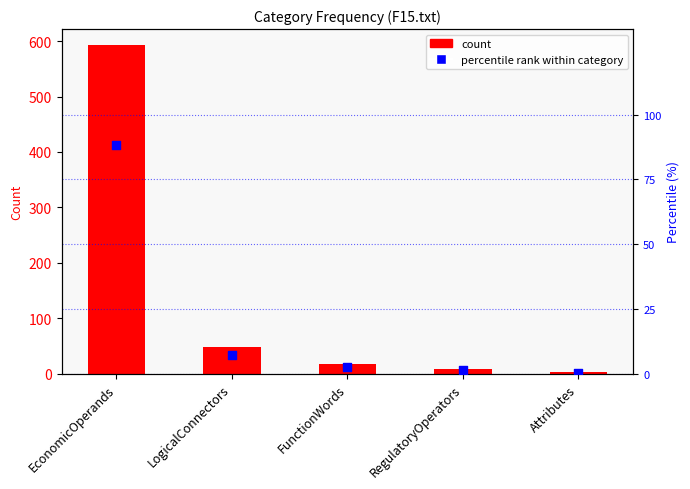

At how many categories does at least one series exceed 460?

1